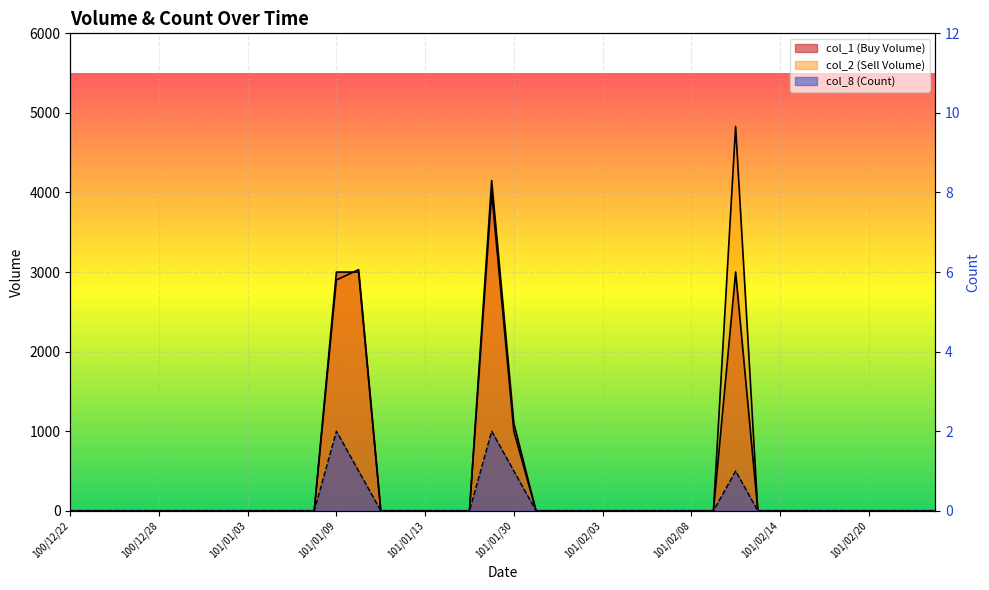

Is the value of col_1 (Buy Volume) at 101/02/06 greater than the value of col_2 (Sell Volume) at 101/01/12?

No